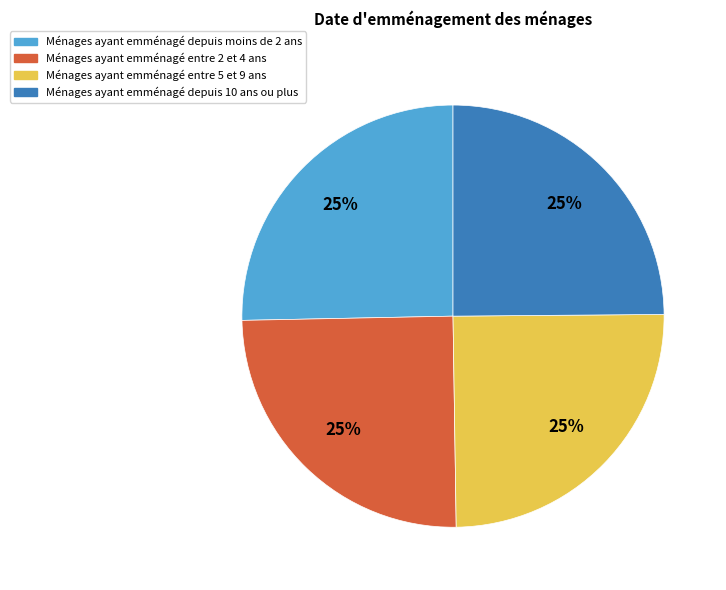

How many segments does this pie chart have?

4